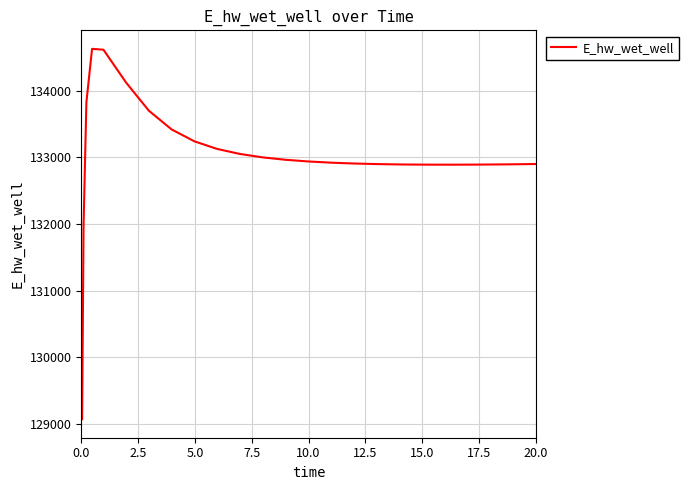

What is the maximum value shown in the chart?

134628.3